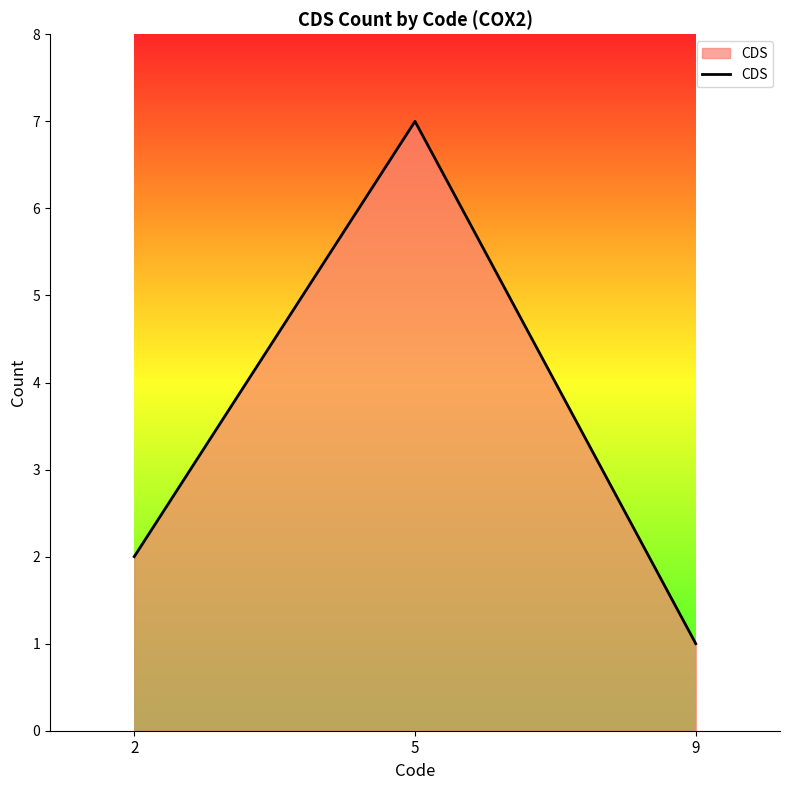

List the labels in order of value, smallest first.

9, 2, 5